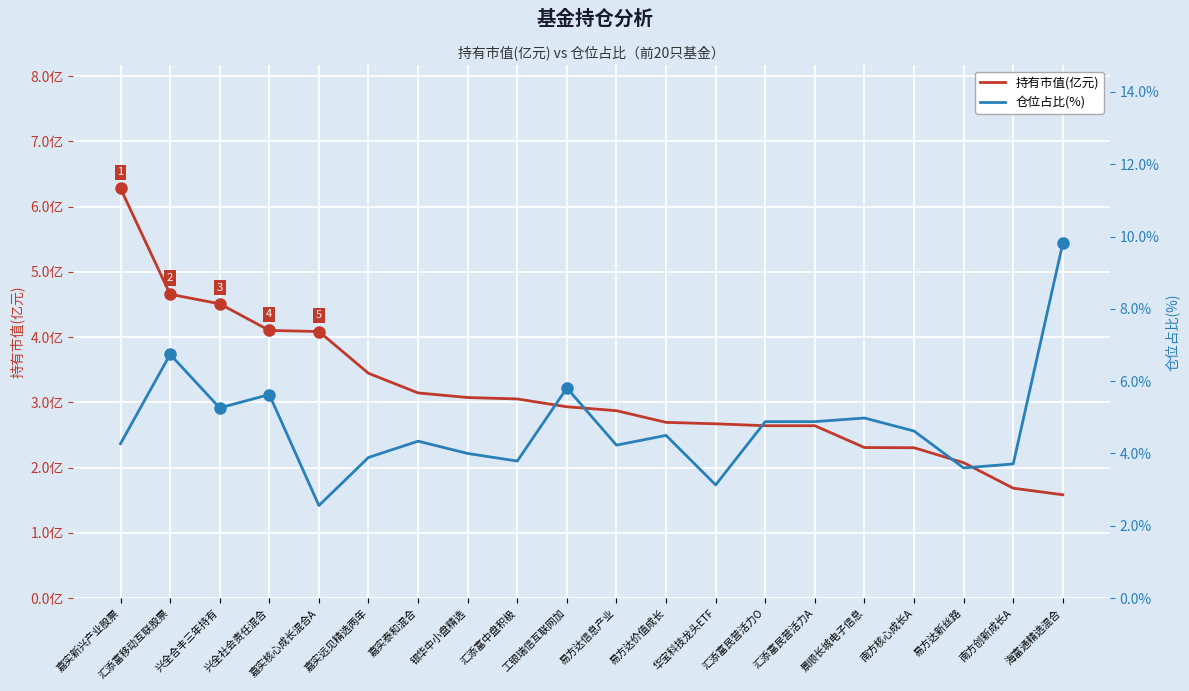

What are all the series names shown in the legend?

持有市值(亿元), 仓位占比(%)